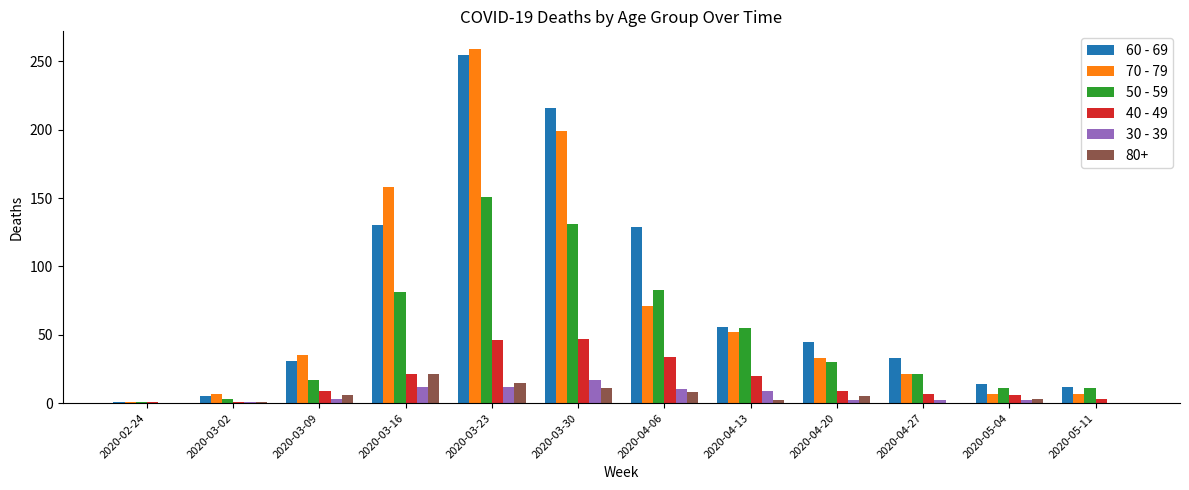

What is the maximum value shown in the chart?

259